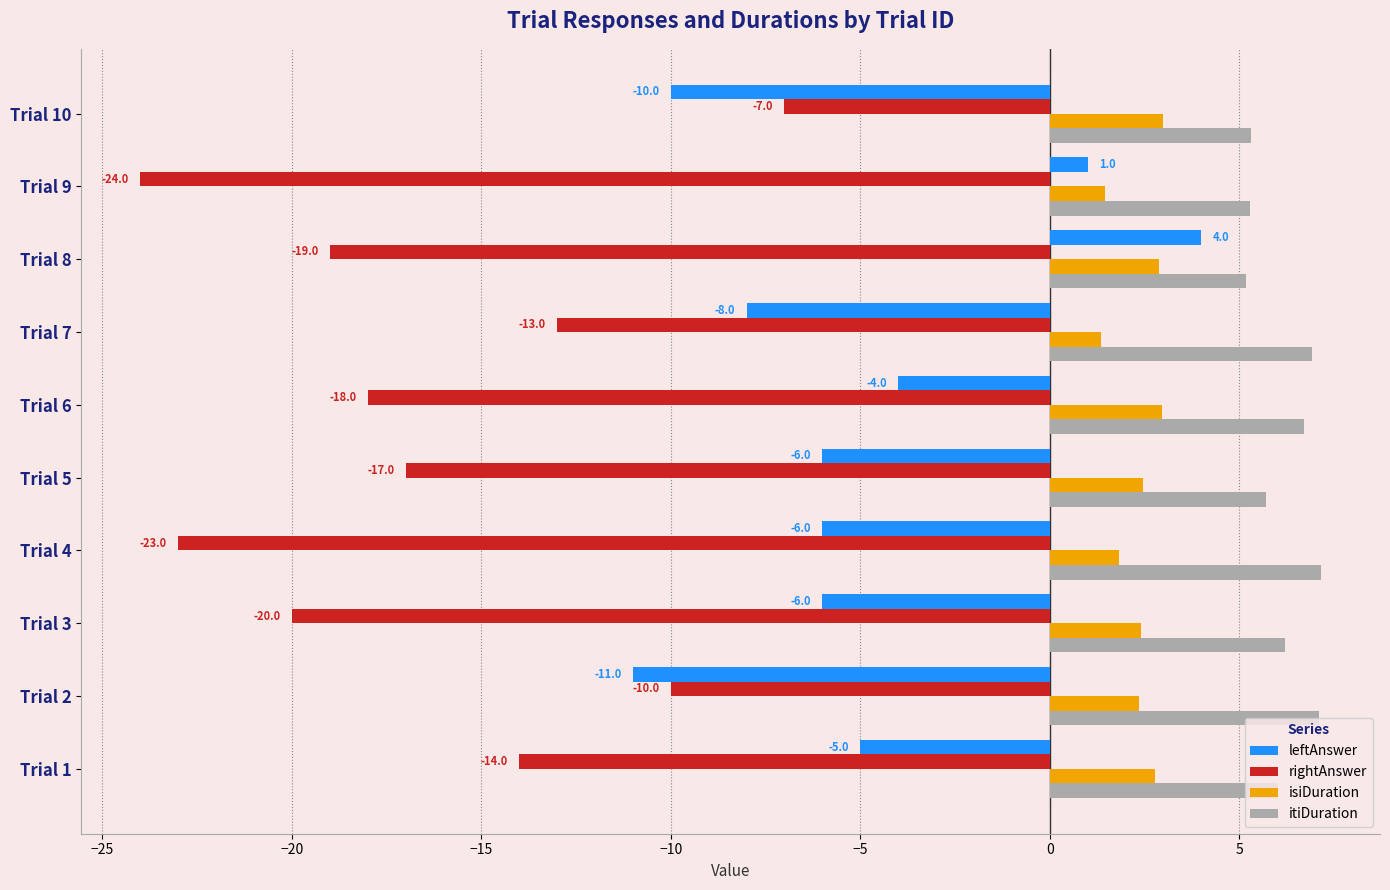

Which series has the largest range (max minus min)?

rightAnswer